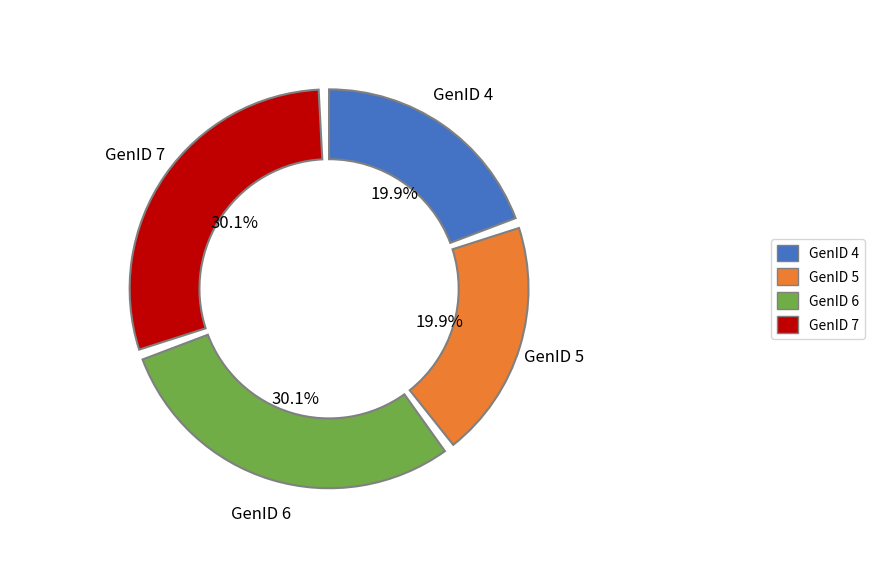

Which has a higher value, GenID 4 or GenID 7?

GenID 7